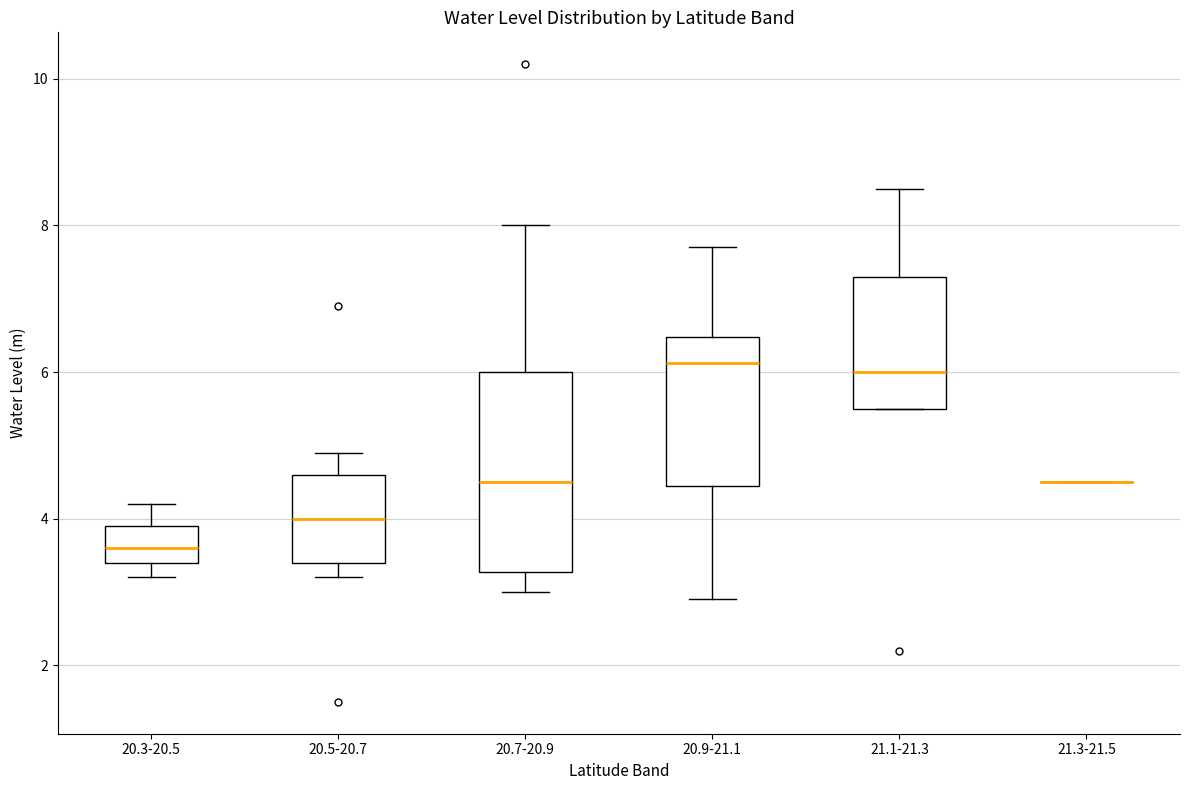

Reading left to right, transcribe this box plot: for each box, give where its median line is, the range the box spans, and where its two whiskers end, as read against the y-axis. The values are not printed on the chart, so give them approximately, as read against the axis.

20.3-20.5: median 3.6, box 3.4 to 4.0, whiskers 3.2 to 4.2
20.5-20.7: median 4.0, box 3.4 to 4.6, whiskers 3.2 to 5.0
20.7-20.9: median 4.6, box 3.2 to 6.0, whiskers 3.0 to 8.0
20.9-21.1: median 6.2, box 4.4 to 6.4, whiskers 3.0 to 7.8
21.1-21.3: median 6.0, box 5.6 to 7.4, whiskers 5.6 to 8.6
21.3-21.5: box collapsed to a line at 4.6, whiskers 4.6 to 4.6